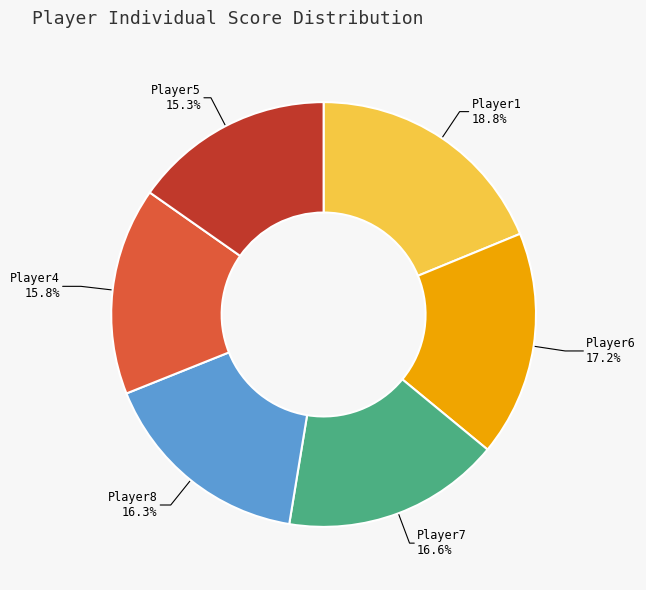

Does any single category account for the majority?

No